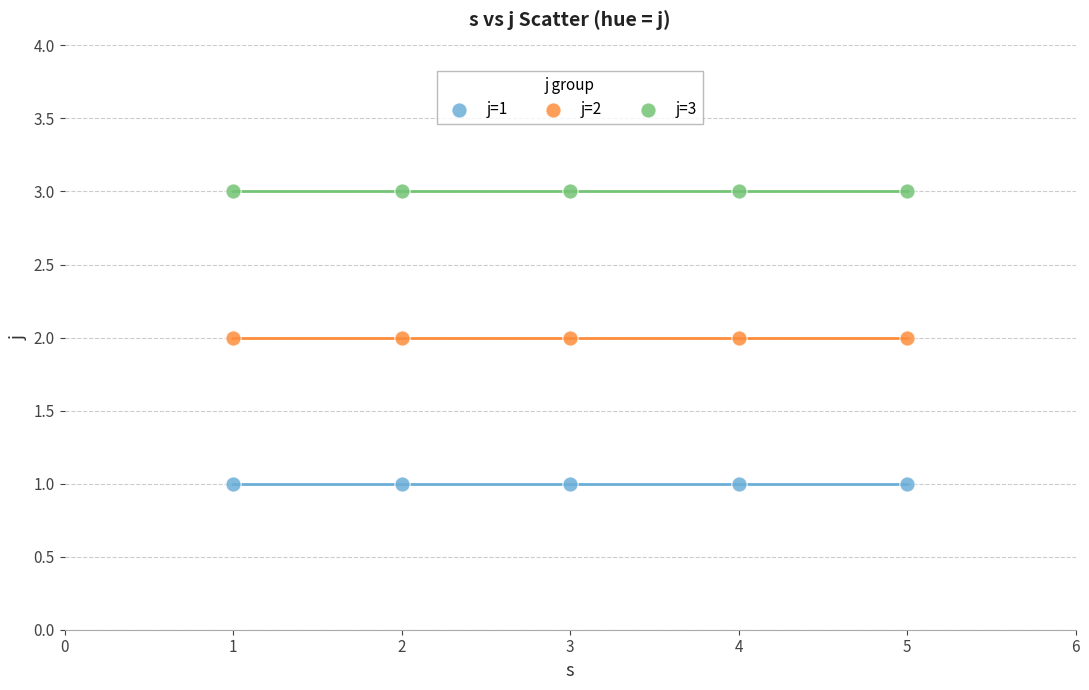

Which series contains the lowest Y value?

j=1